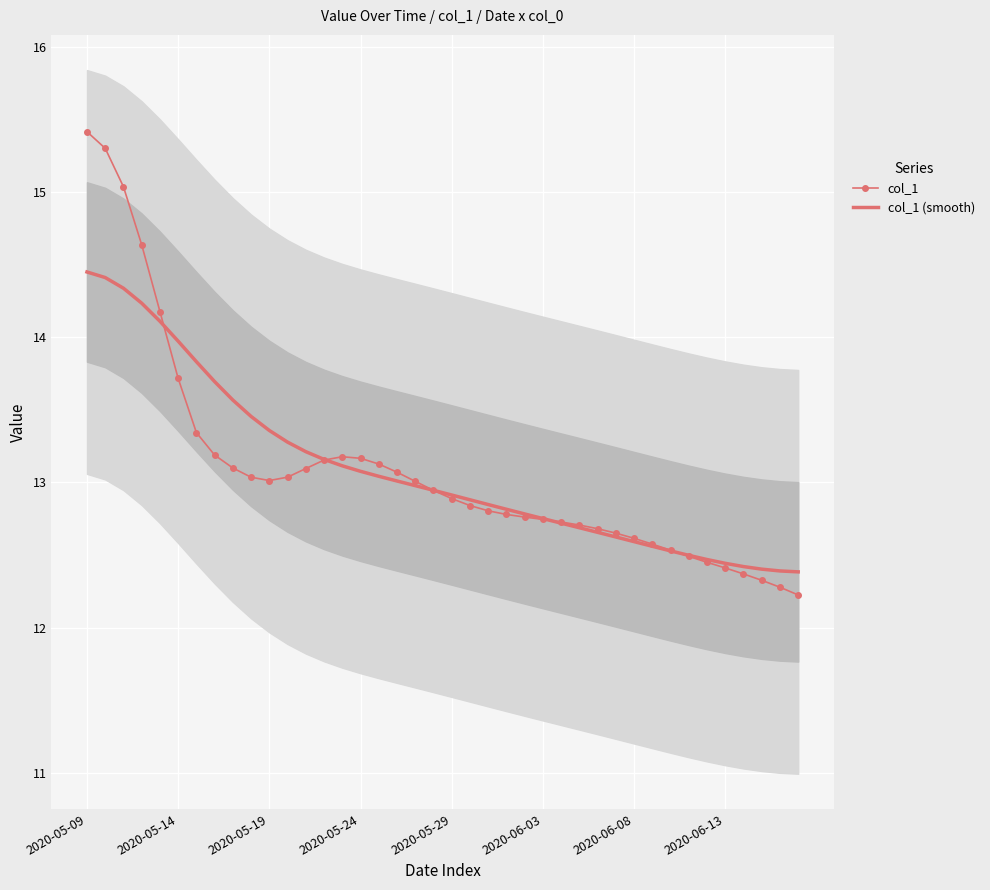

Which series ends up on top after the final intersection of col_1 and col_1 (smooth)?

col_1 (smooth)